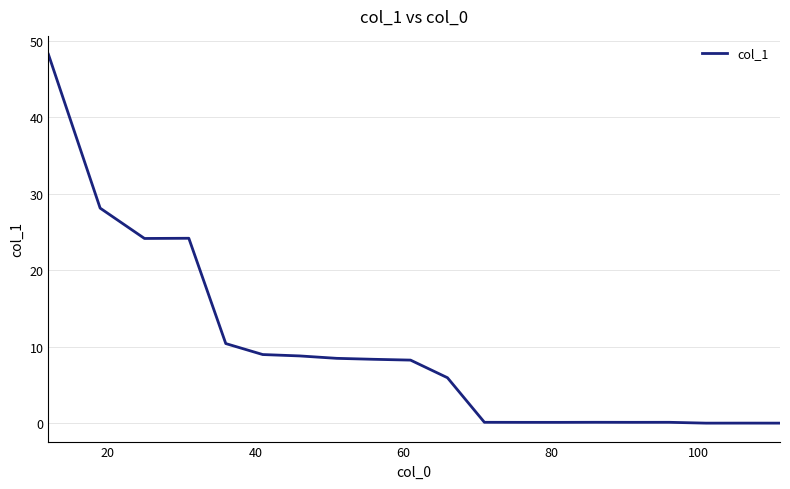

Does the chart have visible grid lines?

Yes